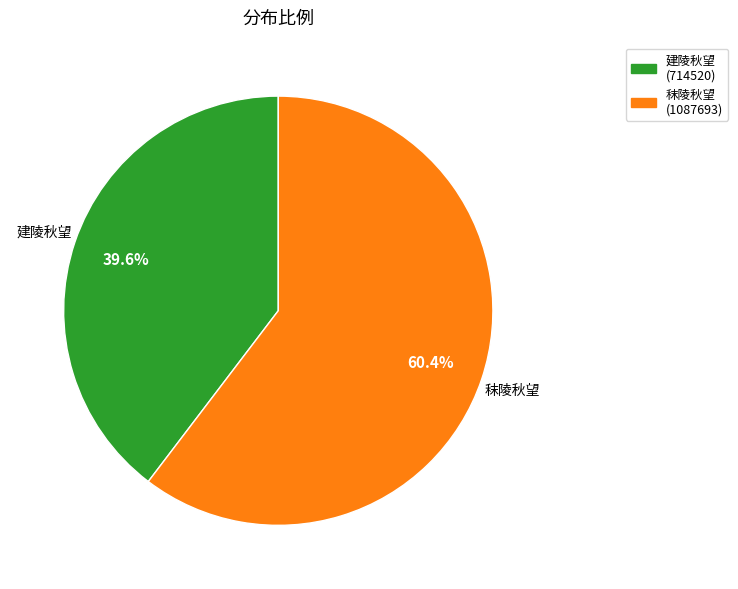

Does 秣陵秋望 account for over 50% of the chart?

Yes